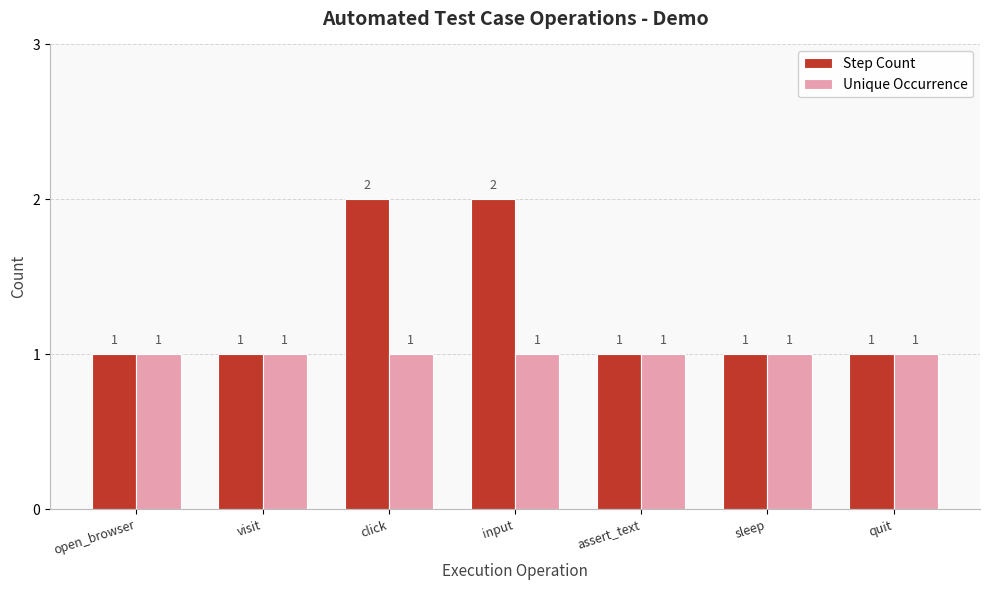

What is the average value of the Step Count series?

1